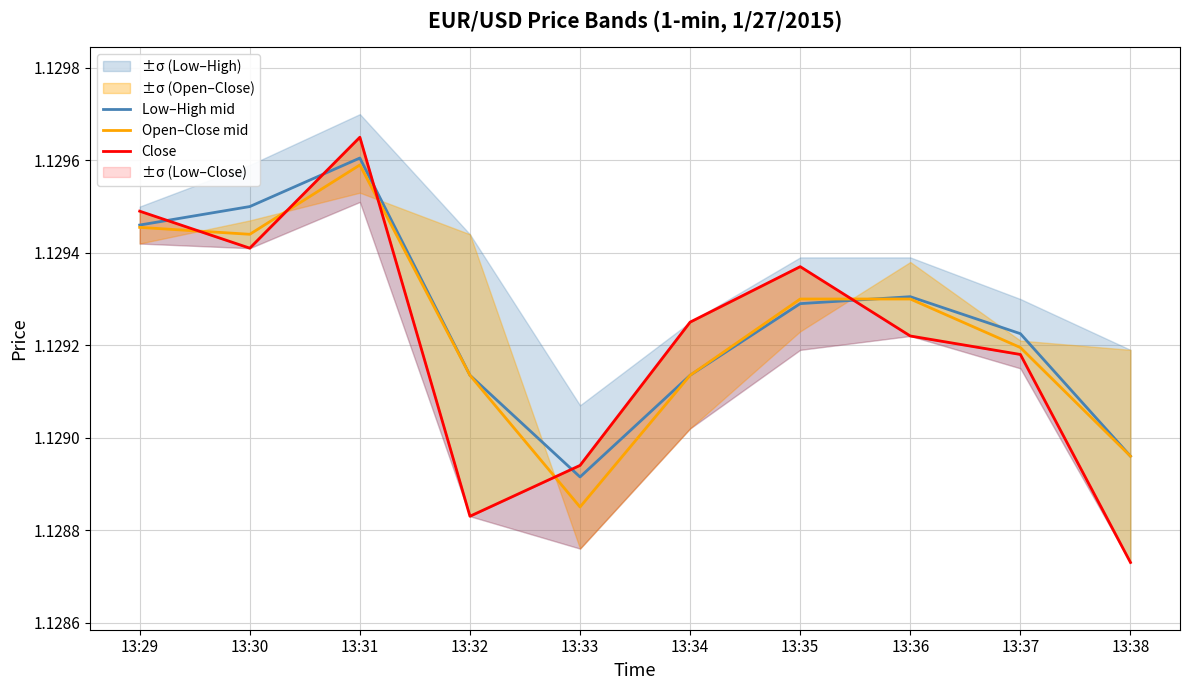

How many Open–Close mid values are between 1 and 2?

10